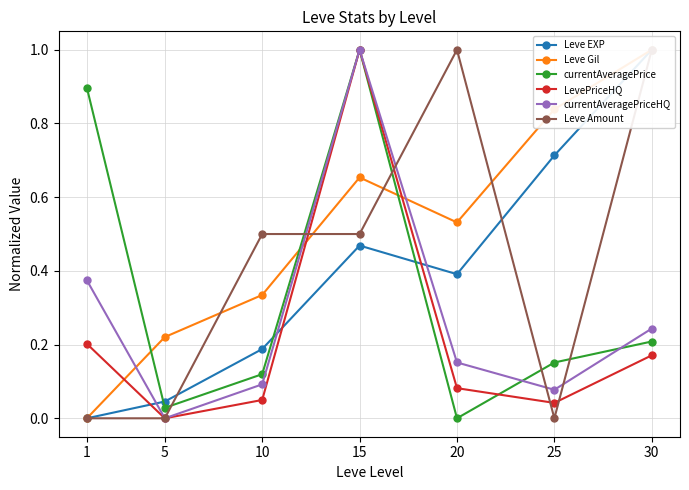

Reading left to right, list all the values displayed in this chart.

Leve EXP: 0.0	0.0	0.2	0.5	0.4	0.7	1.0
Leve Gil: 0.0	0.2	0.3	0.7	0.5	0.8	1.0
currentAveragePrice: 0.9	0.0	0.1	1.0	0.0	0.2	0.2
LevePriceHQ: 0.2	0.0	0.0	1.0	0.1	0.0	0.2
currentAveragePriceHQ: 0.4	0.0	0.1	1.0	0.2	0.1	0.2
Leve Amount: 0.0	0.0	0.5	0.5	1.0	0.0	1.0